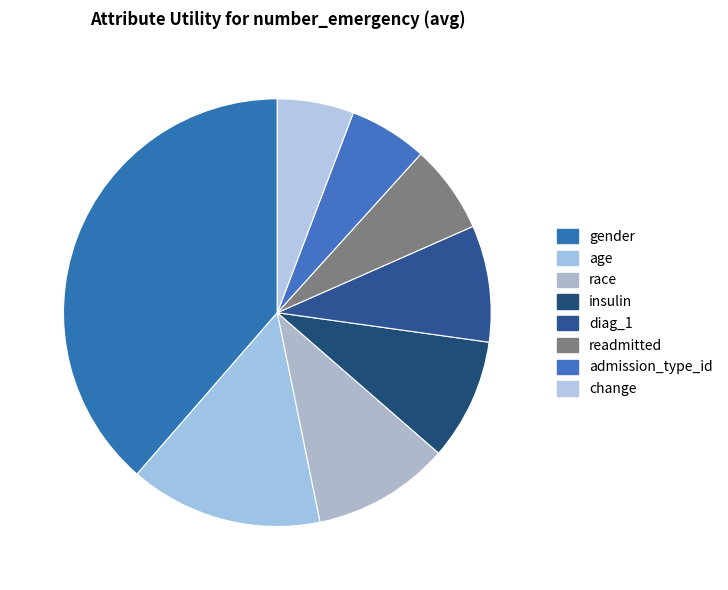

Does race represent more than half of the total?

No